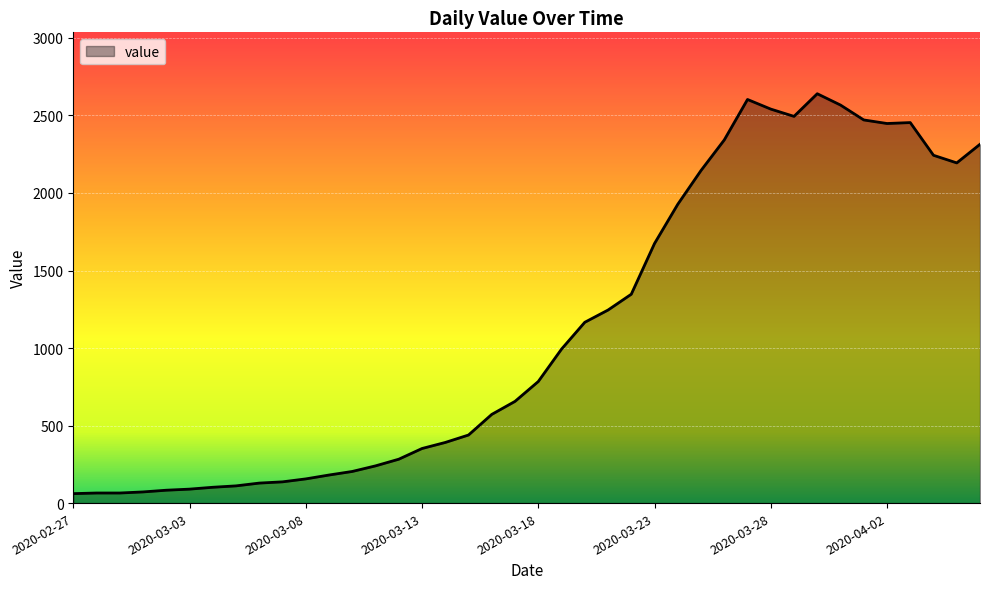

How many lines are shown in the chart?

1